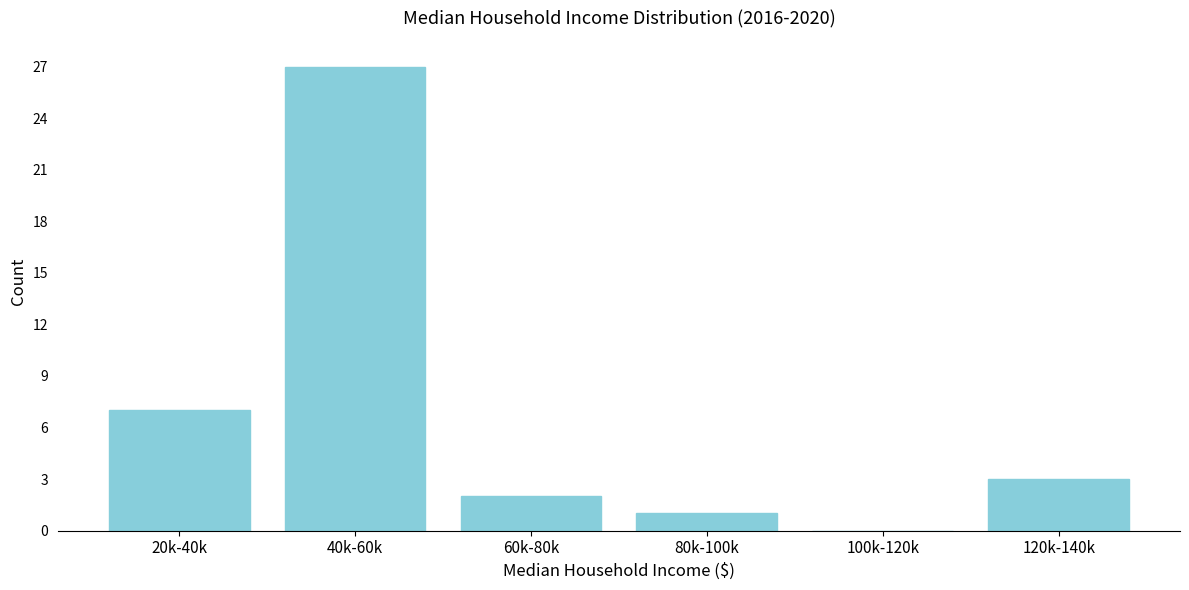

Reading left to right, what are all the values shown in this chart?

20k-40k=7	40k-60k=27	60k-80k=2	80k-100k=1	100k-120k=0	120k-140k=3